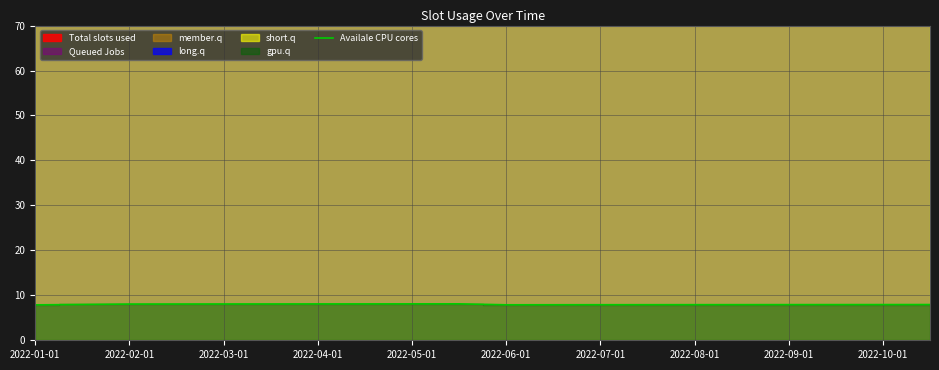

What is the sum of the values at 2022-01-01 and 2022-02-01?

15.9